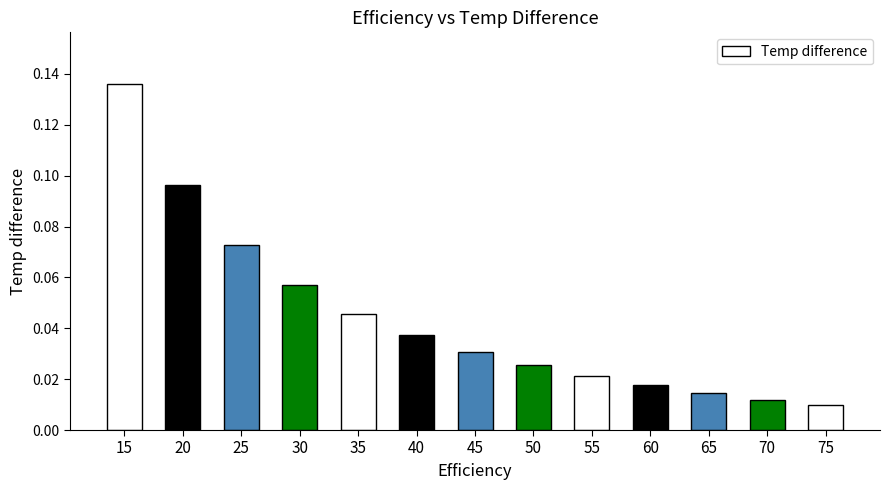

The chart shows a value of 0.1 at 35. True or false?

False